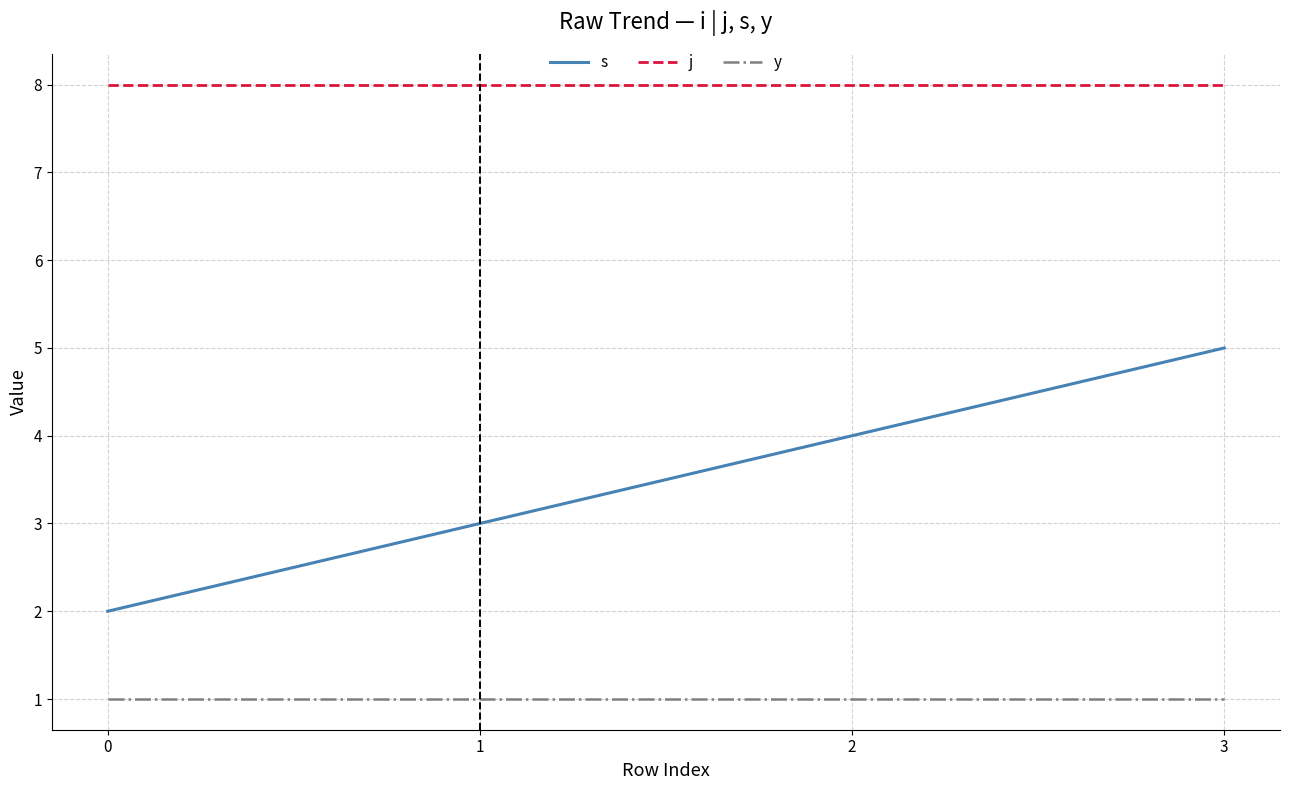

At which category is the sum across all series the highest?

3